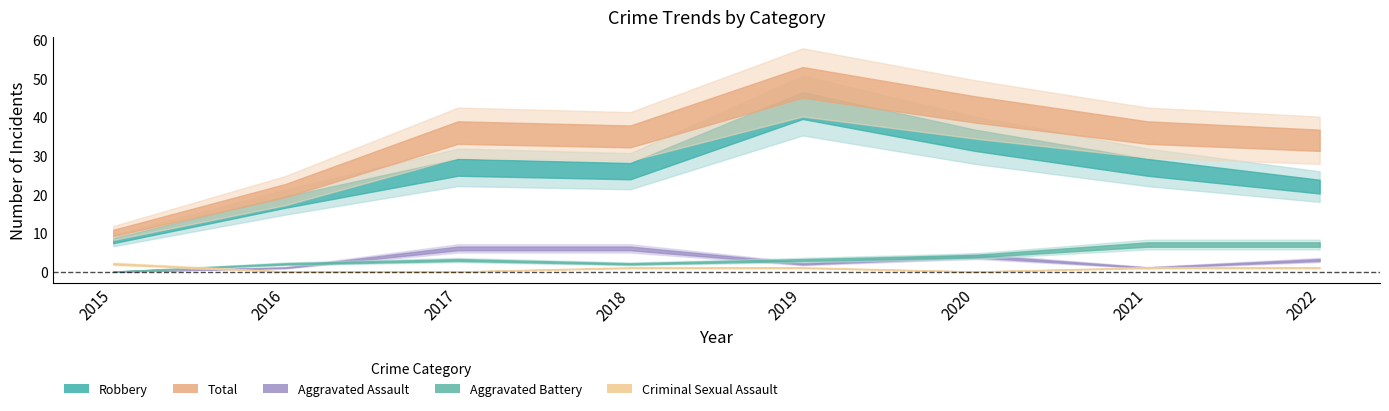

Where does the Criminal Sexual Assault series first go above 1?

2015